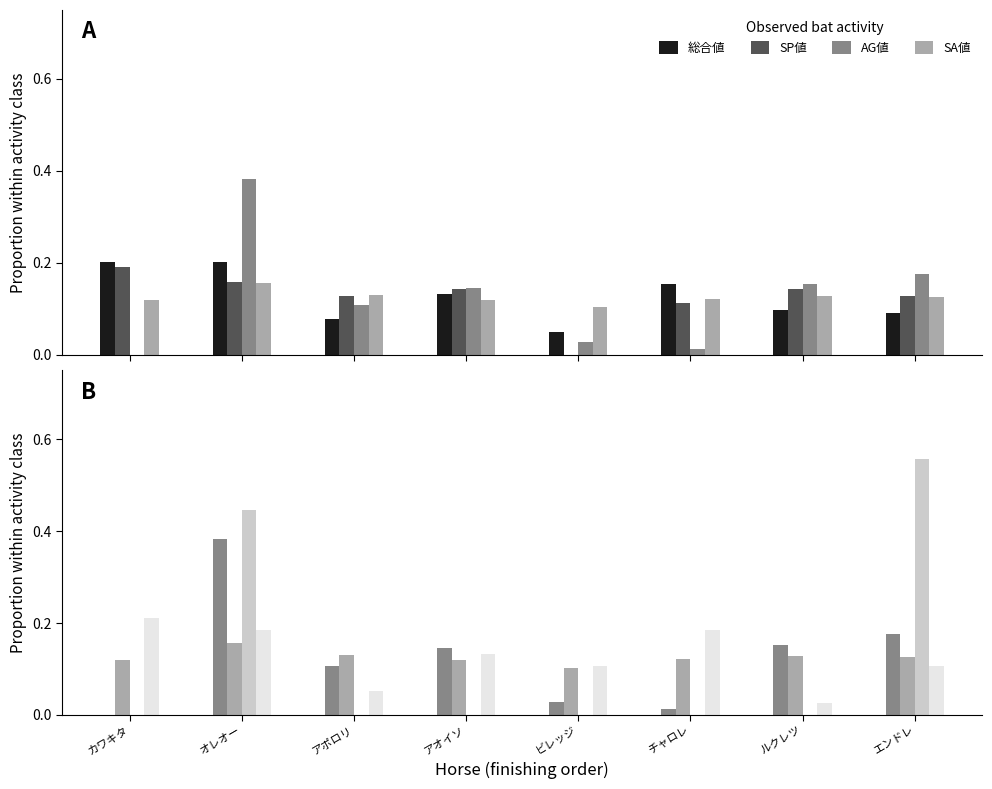

Reading right to left, transcribe all the data shown in this chart.

総合値: エンドレ=0.1	ルクレツ=0.1	チャロレ=0.2	ビレッジ=0.0	アオイソ=0.1	アポロリ=0.1	オレオー=0.2	カワキタ=0.2
SP値: エンドレ=0.1	ルクレツ=0.1	チャロレ=0.1	ビレッジ=0.0	アオイソ=0.1	アポロリ=0.1	オレオー=0.2	カワキタ=0.2
AG値: エンドレ=0.2	ルクレツ=0.2	チャロレ=0.0	ビレッジ=0.0	アオイソ=0.1	アポロリ=0.1	オレオー=0.4	カワキタ=0.0
SA値: エンドレ=0.1	ルクレツ=0.1	チャロレ=0.1	ビレッジ=0.1	アオイソ=0.1	アポロリ=0.1	オレオー=0.2	カワキタ=0.1
馬連率: エンドレ=0.6	ルクレツ=0.0	チャロレ=0.0	ビレッジ=0.0	アオイソ=0.0	アポロリ=0.0	オレオー=0.4	カワキタ=0.0
KI値: エンドレ=0.1	ルクレツ=0.0	チャロレ=0.2	ビレッジ=0.1	アオイソ=0.1	アポロリ=0.1	オレオー=0.2	カワキタ=0.2